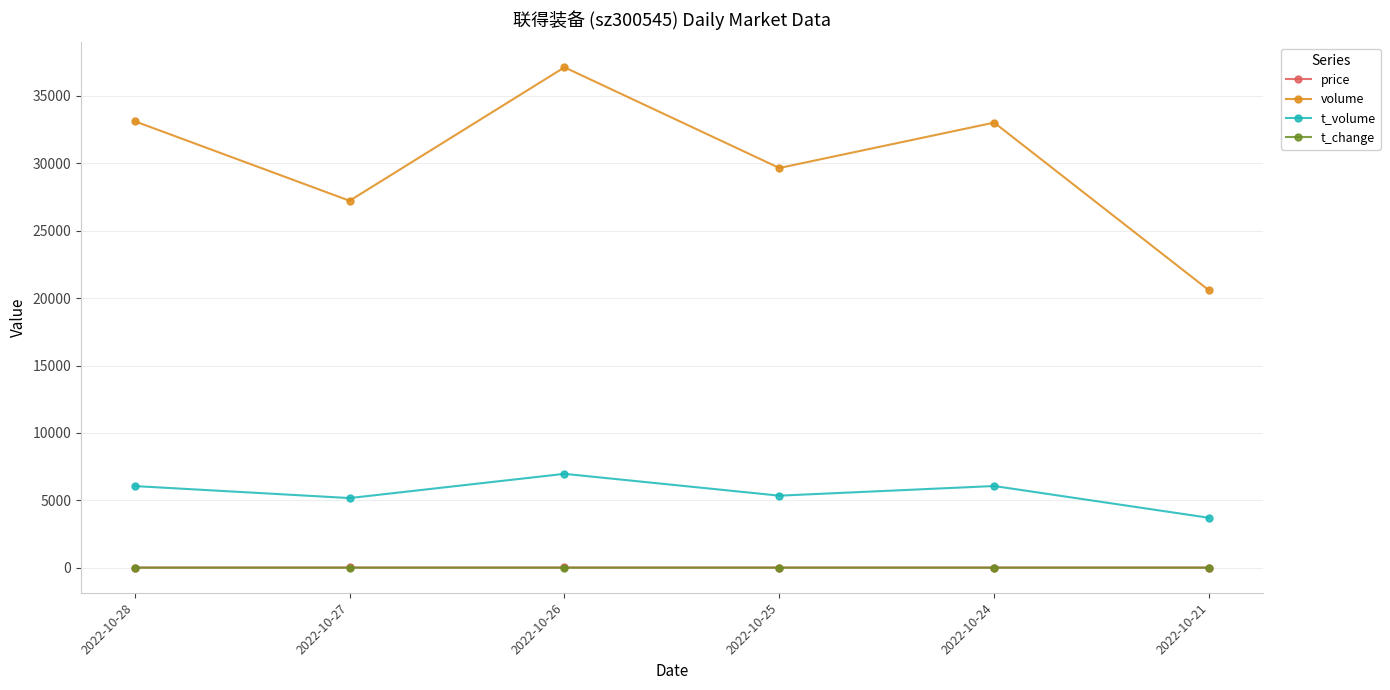

True or false: price has more than 0 interior local peaks.

True